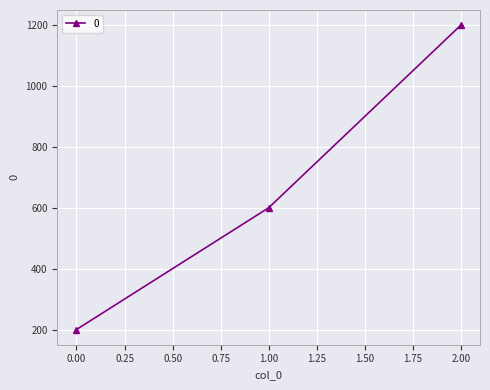

Does the chart display data point markers on the line(s)?

Yes